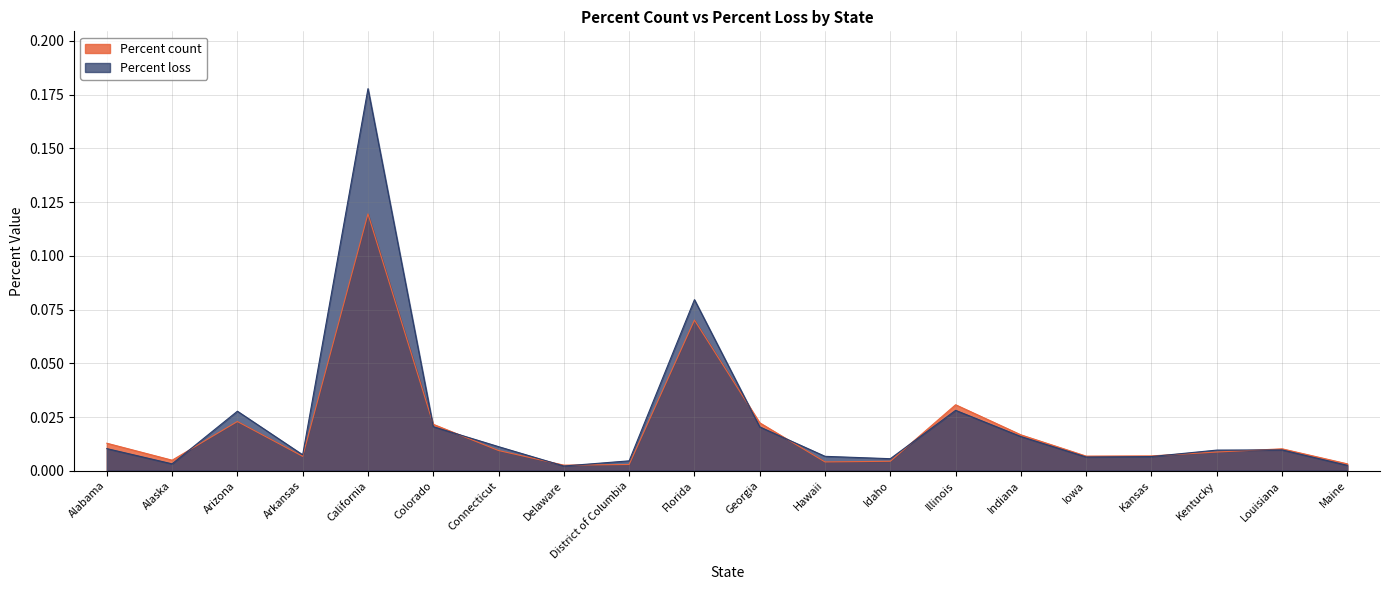

Between which two adjacent categories do Percent loss and Percent count first intersect?

Alaska and Arizona